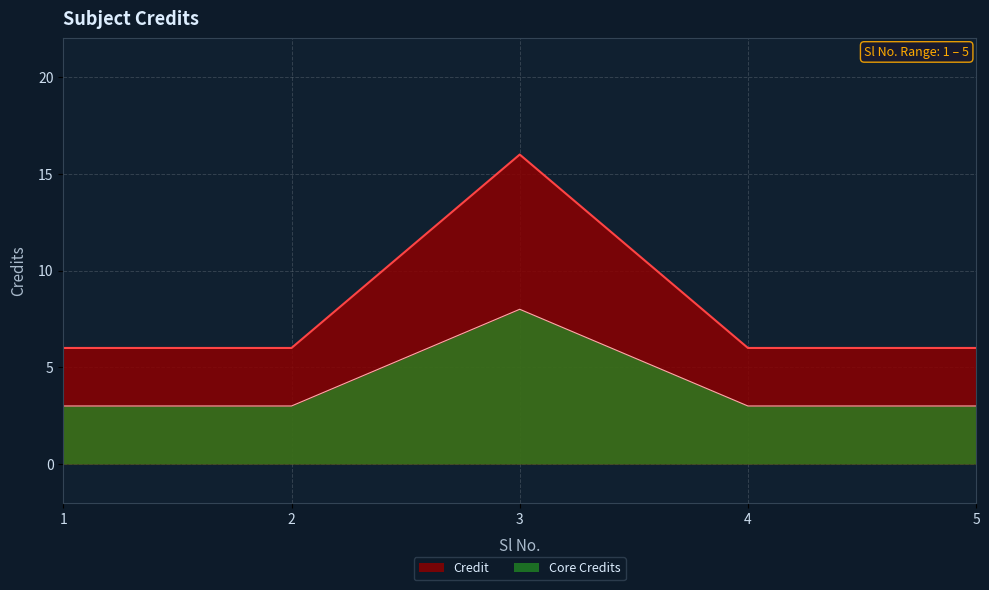

Count the number of values greater than 6.

1